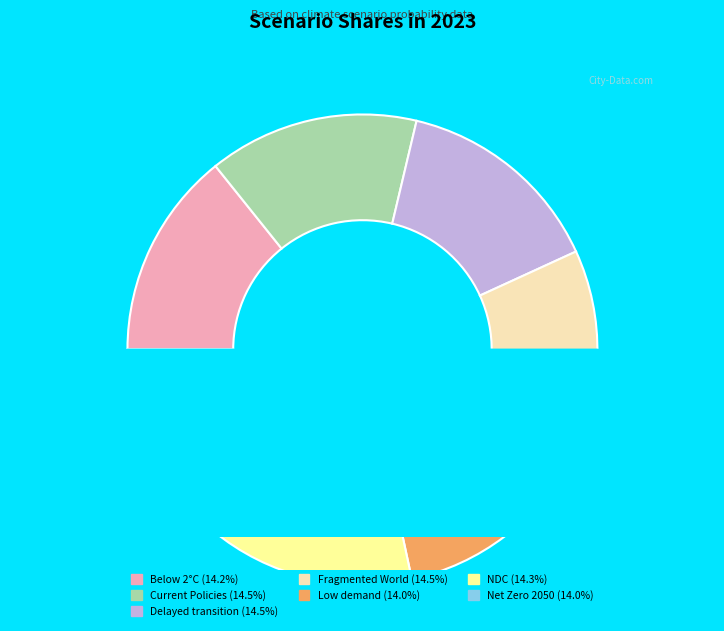

Which category has the biggest portion of the pie?

Fragmented World